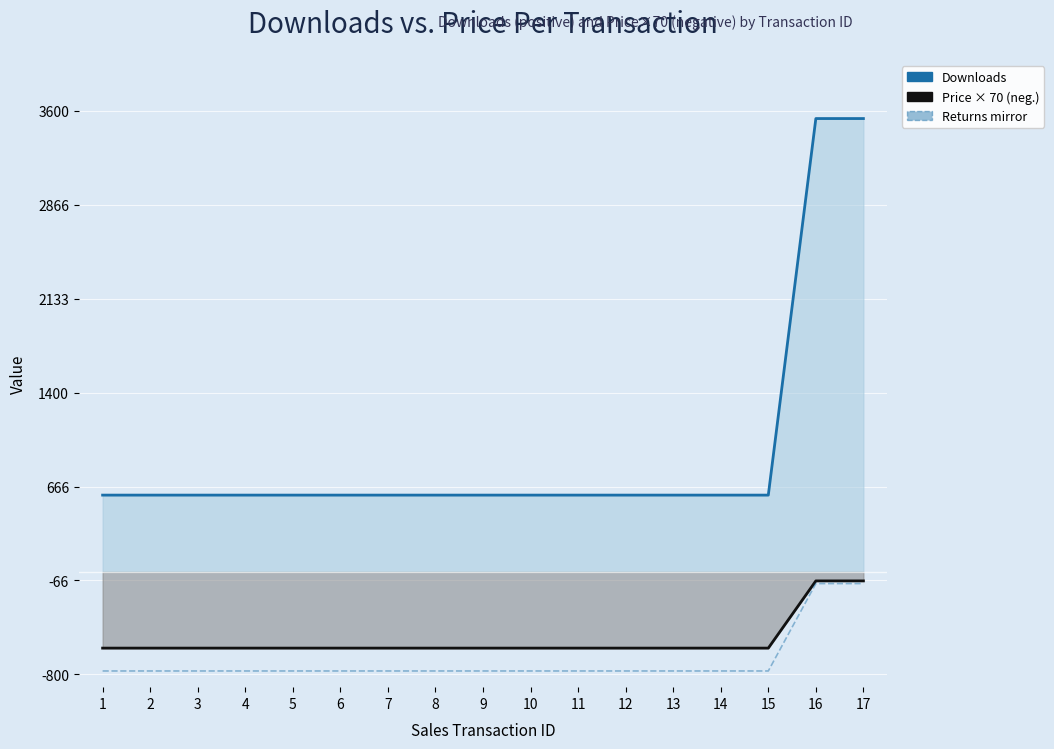

Which has a higher value, 16 or 5?

16